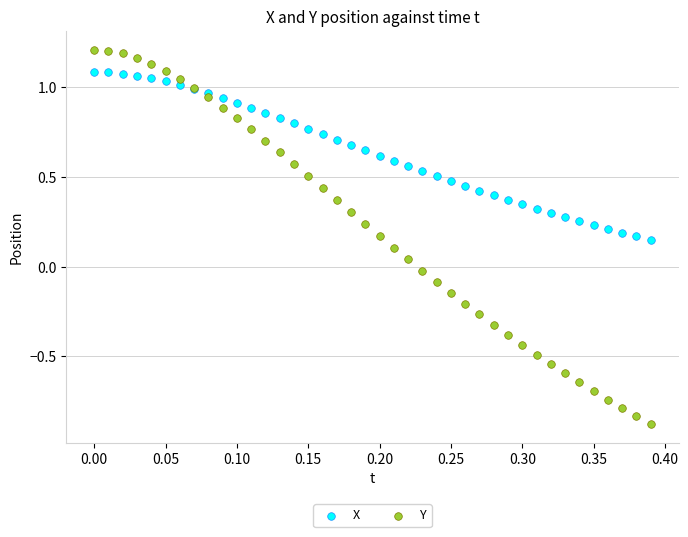

Which series contains the highest Y value?

Y